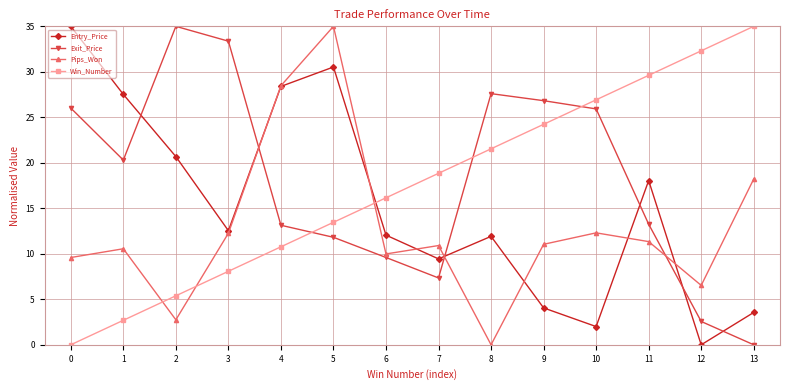

At 0, list the series in order from smallest to largest.

Win_Number, Pips_Won, Exit_Price, Entry_Price